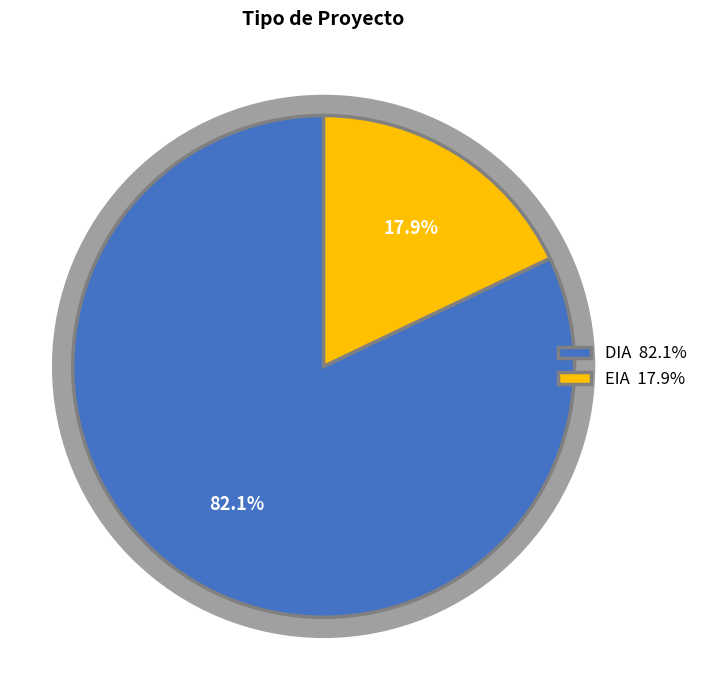

To the nearest percent, what is the difference between the largest and smallest slice percentages?

64%